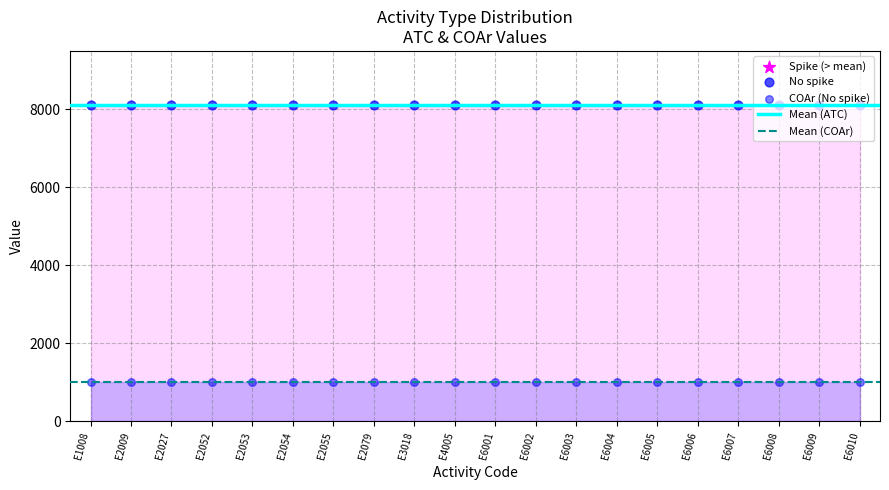

What is the total value across all series at E2079?

9101